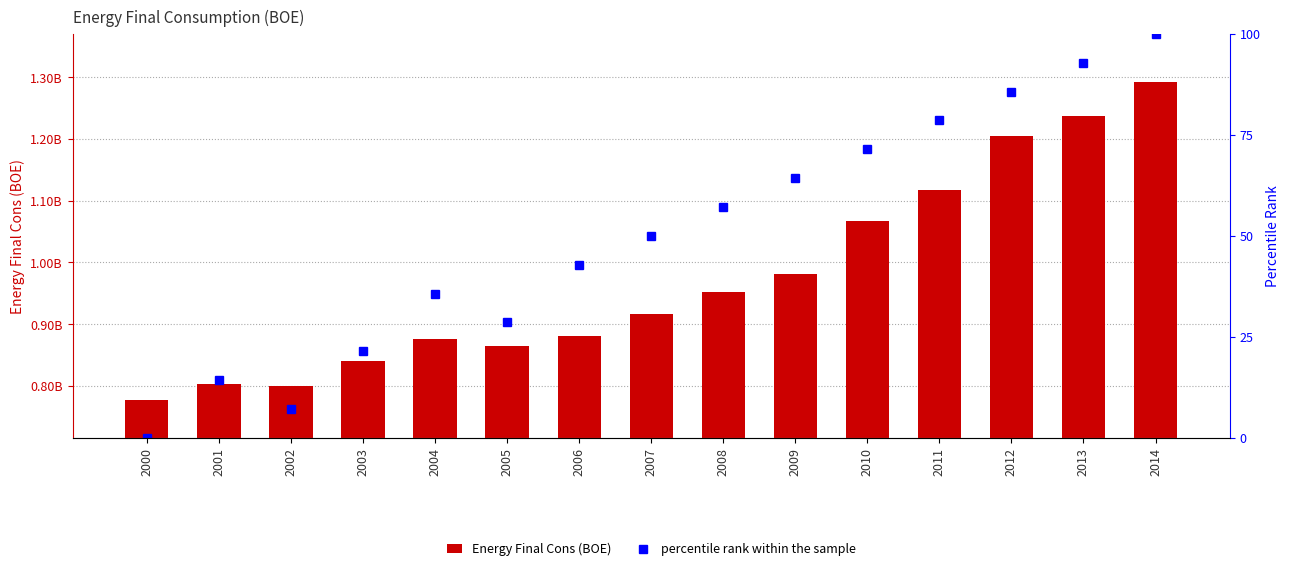

What is the difference between the percentile rank within the sample values at 2005 and 2001?

14.3